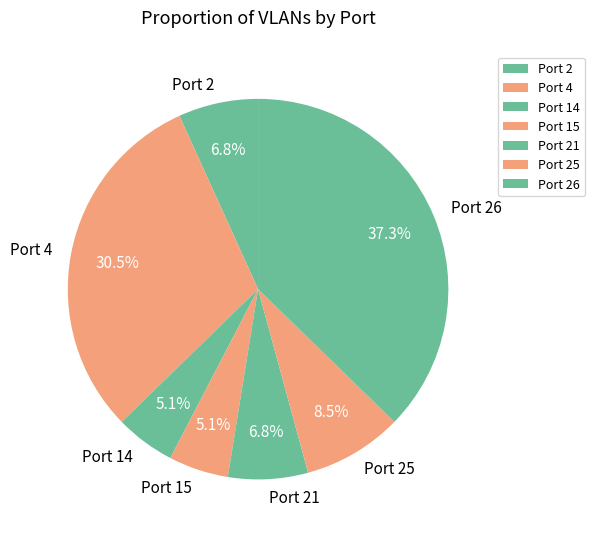

To the nearest percent, what portion does Port 21 represent?

7%